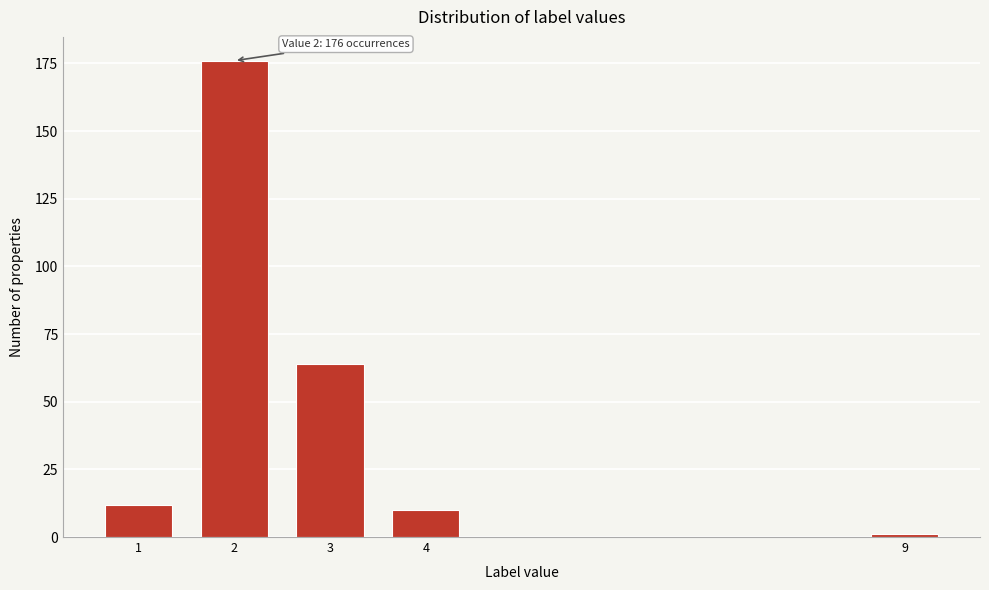

Reading left to right, transcribe all the data shown in this chart.

12	176	64	10	1